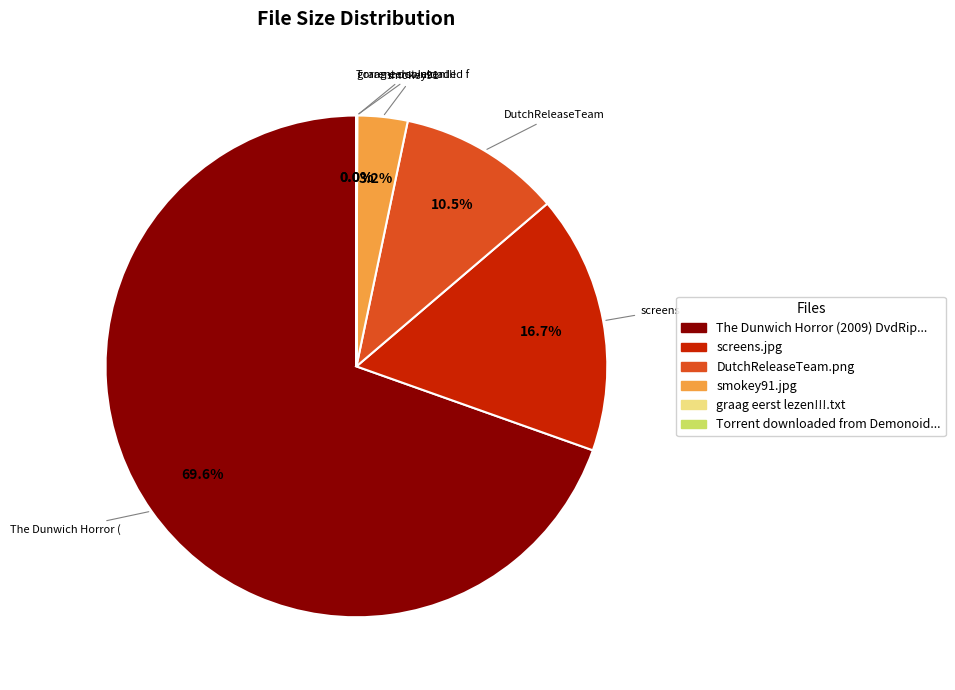

Which slice represents more than half of the pie?

The Dunwich Horror (2009) DvdRip XviD